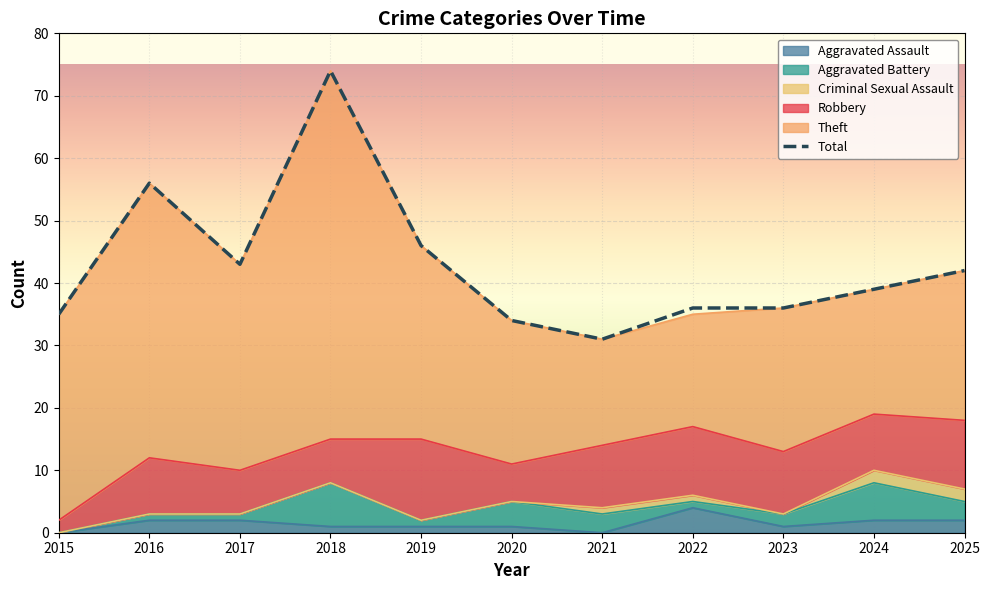

Reading right to left, transcribe all the data shown in this chart.

Robbery: 2025=11	2024=9	2023=10	2022=11	2021=10	2020=6	2019=13	2018=7	2017=7	2016=9	2015=2
Theft: 2025=24	2024=20	2023=23	2022=18	2021=17	2020=23	2019=31	2018=59	2017=33	2016=44	2015=33
Aggravated Assault: 2025=2	2024=2	2023=1	2022=4	2021=0	2020=1	2019=1	2018=1	2017=2	2016=2	2015=0
Aggravated Battery: 2025=3	2024=6	2023=2	2022=1	2021=3	2020=4	2019=1	2018=7	2017=1	2016=1	2015=0
Criminal Sexual Assault: 2025=2	2024=2	2023=0	2022=1	2021=1	2020=0	2019=0	2018=0	2017=0	2016=0	2015=0
Total: 2025=42	2024=39	2023=36	2022=36	2021=31	2020=34	2019=46	2018=74	2017=43	2016=56	2015=35